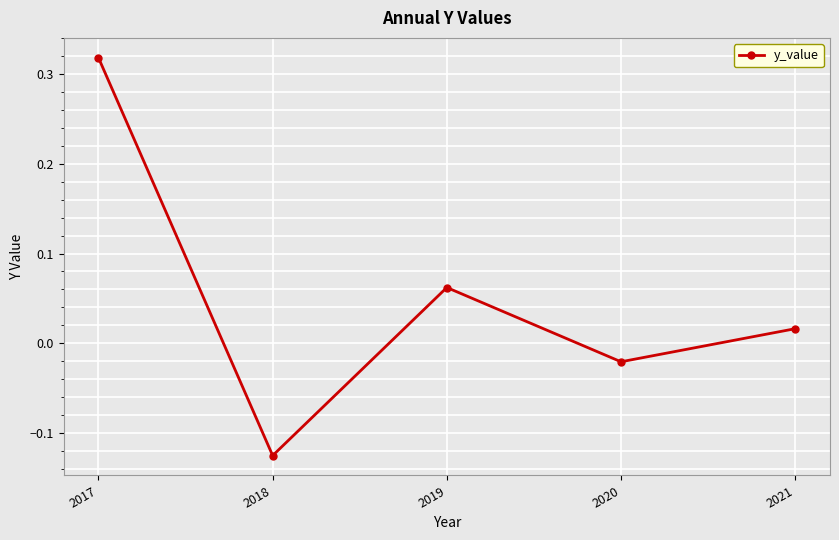

What is the difference between the maximum and minimum values?

0.4